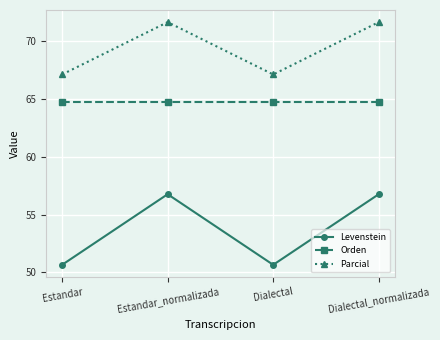

How many data points does each series have?

4